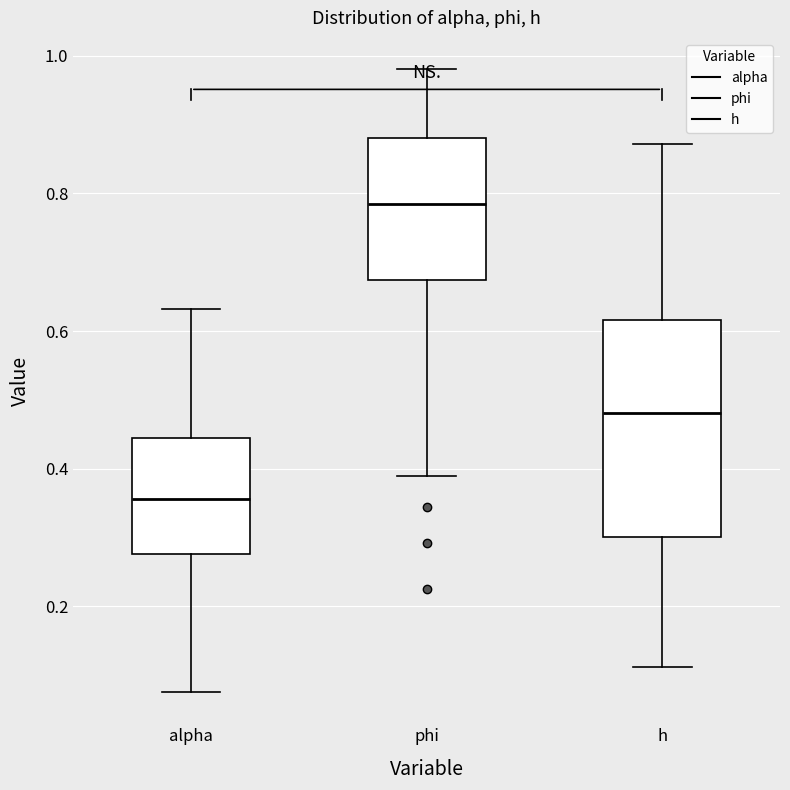

Comparing the boxes themselves (not the whiskers), which one is the tallest?

h